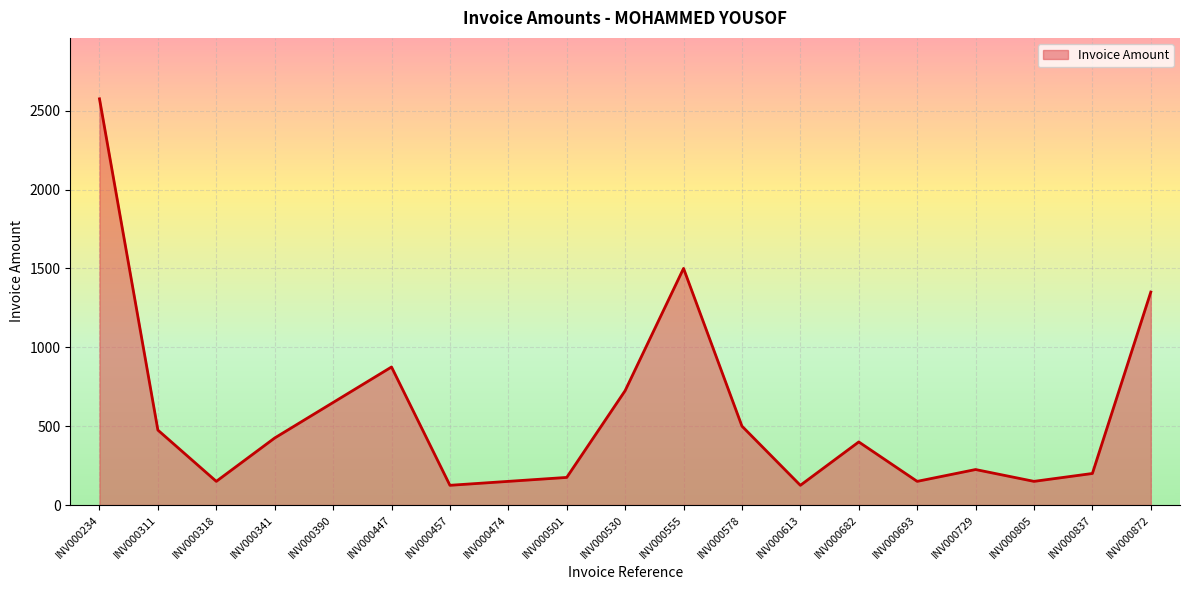

What is the minimum value shown in the chart?

125